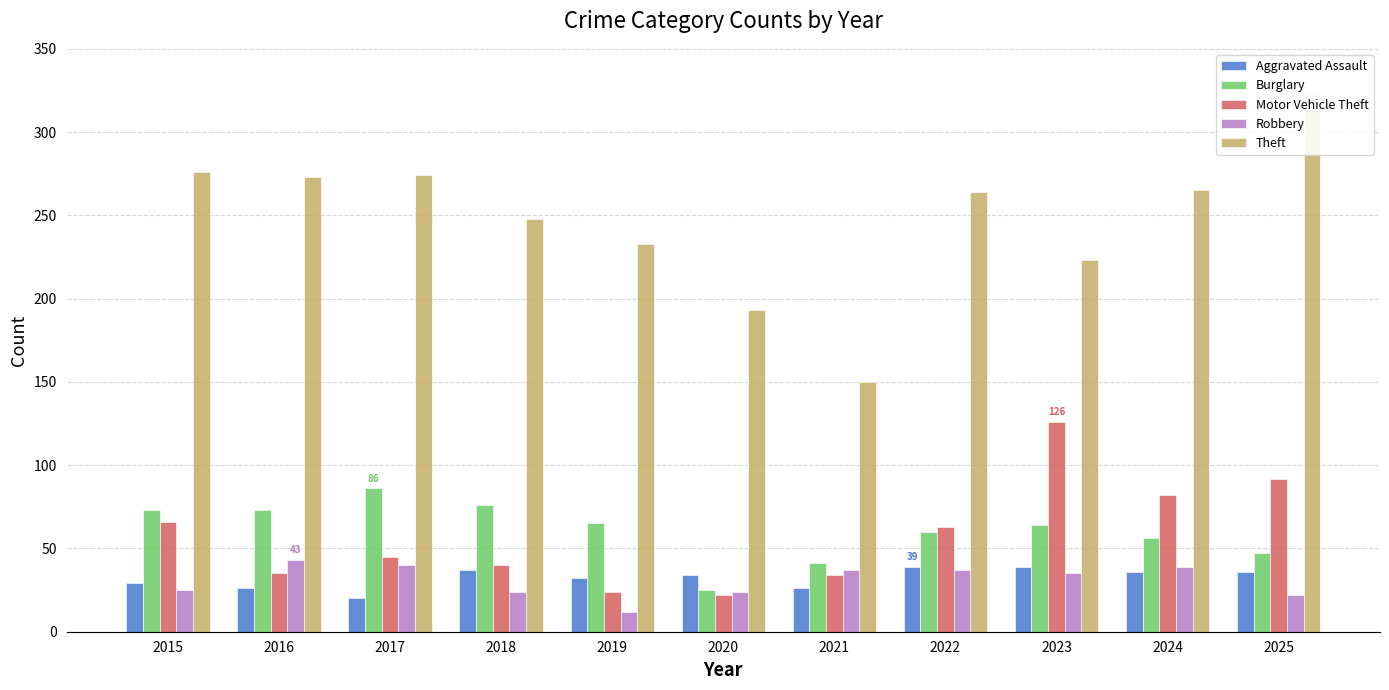

What is the approximate value of Robbery at 2016?

43